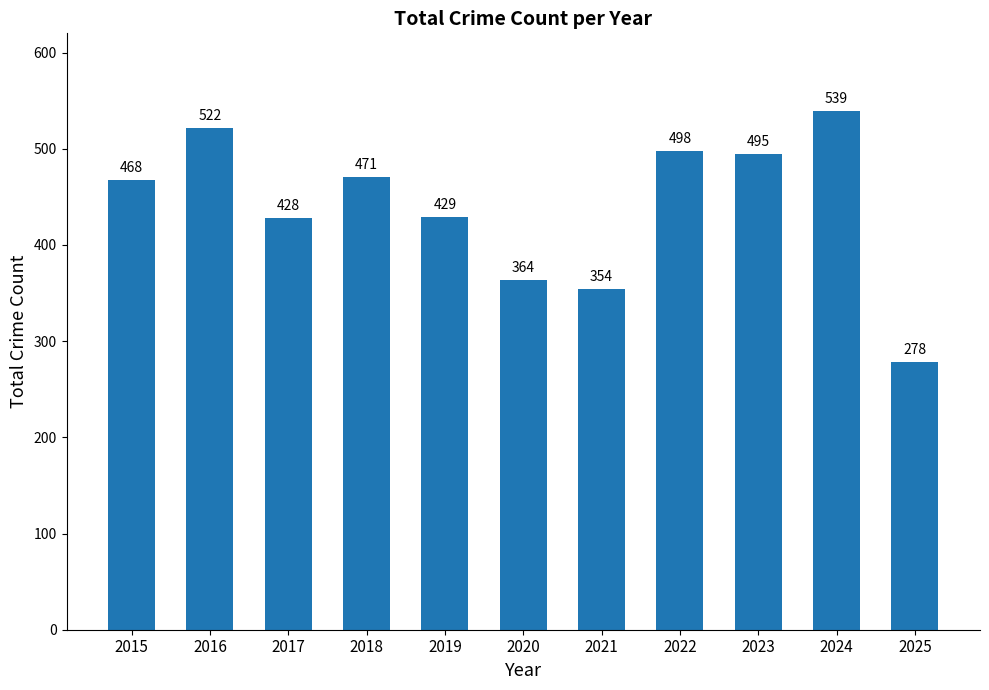

At which label is the value closest to 408?

2017